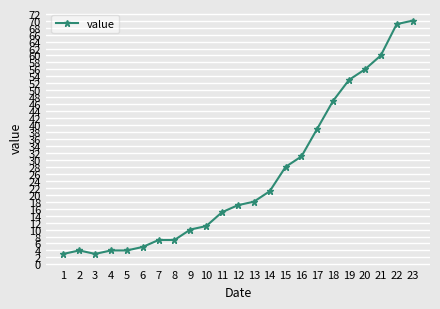

Reading left to right, transcribe all the data shown in this chart.

1=3	2=4	3=3	4=4	5=4	6=5	7=7	8=7	9=10	10=11	11=15	12=17	13=18	14=21	15=28	16=31	17=39	18=47	19=53	20=56	21=60	22=69	23=70